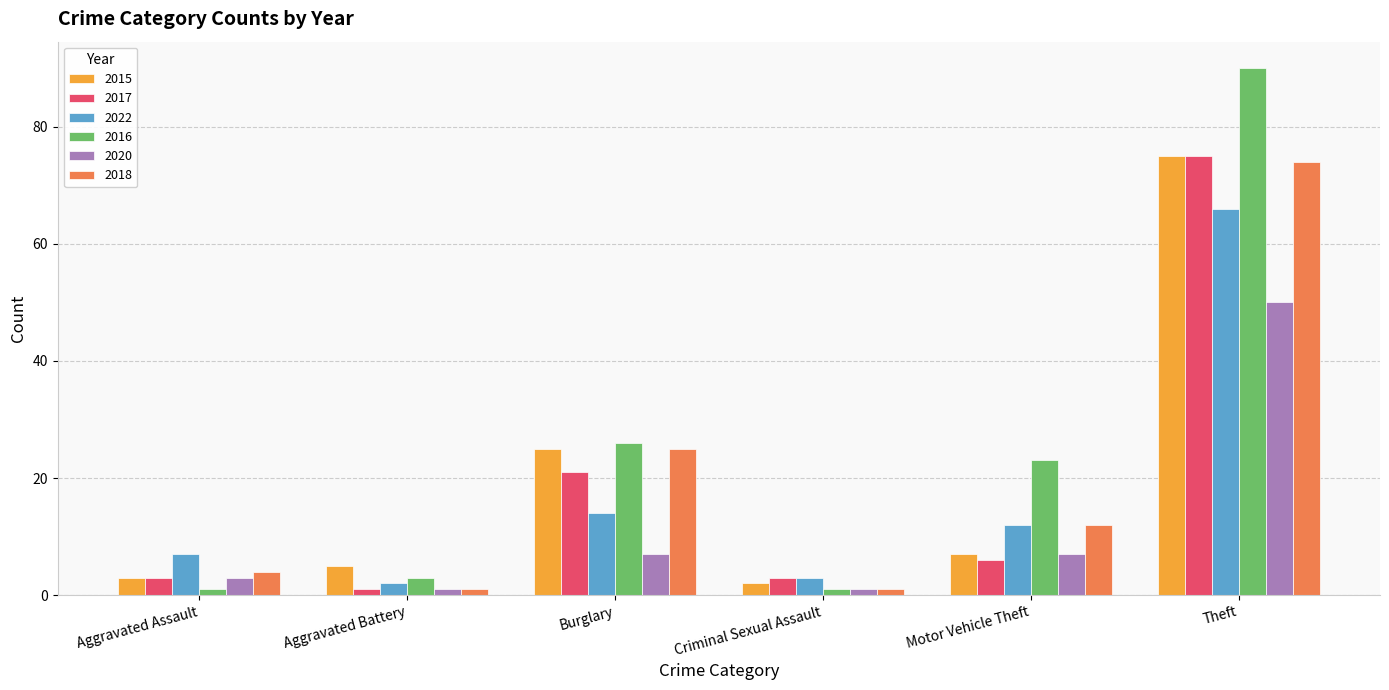

What is the label of the 4th bar from the right?

Burglary